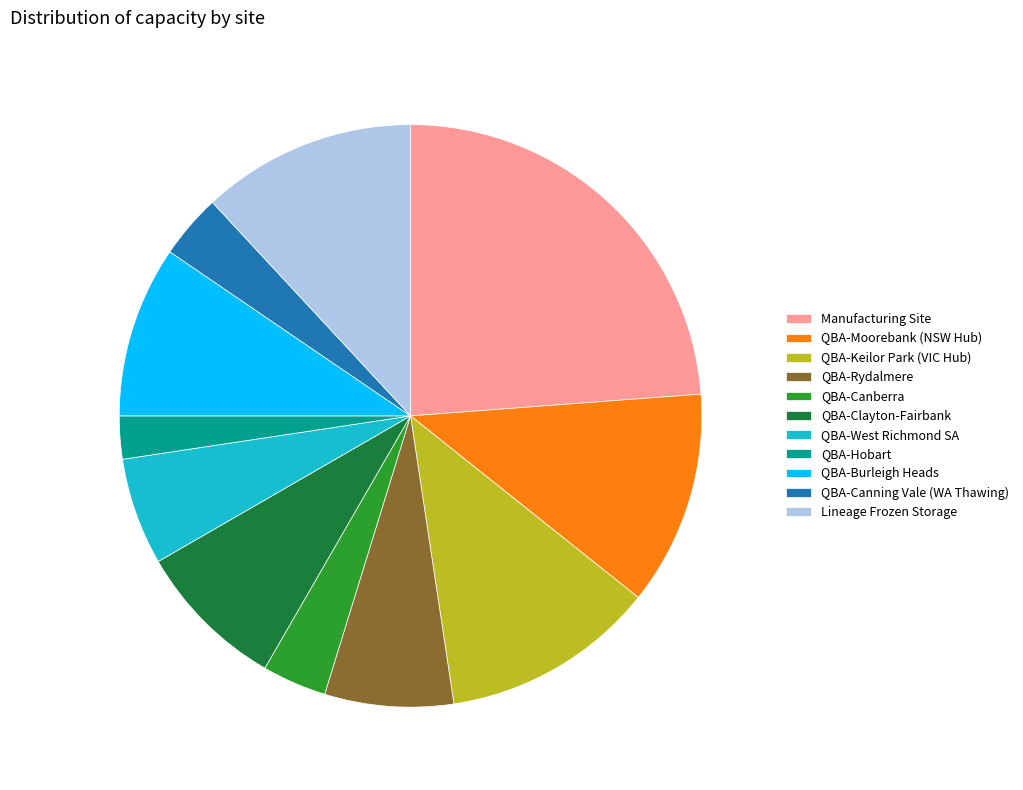

How many slices are in this pie chart?

11